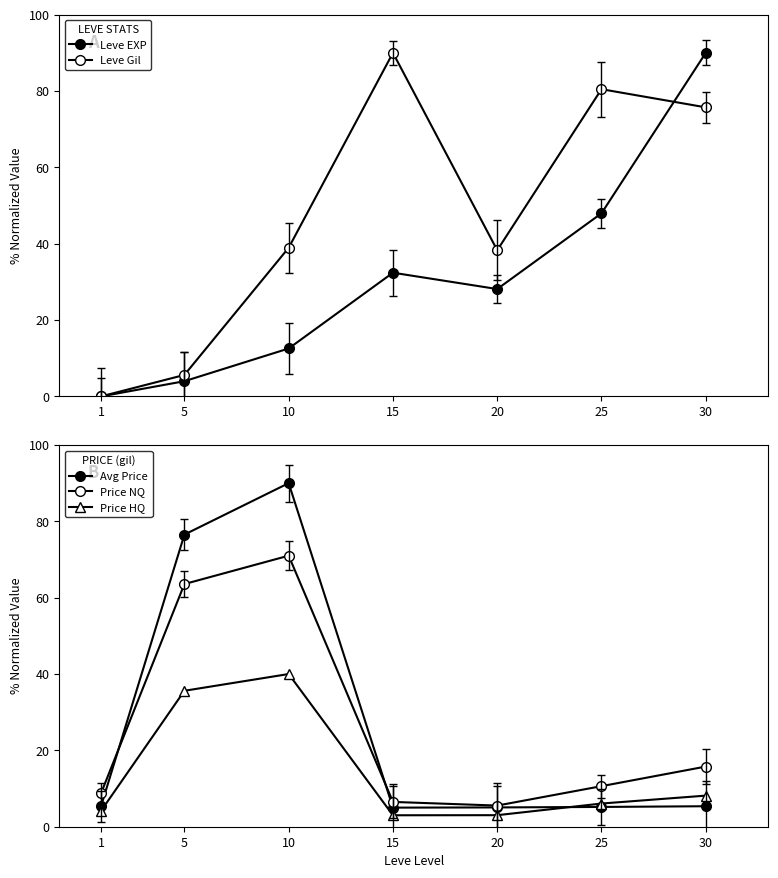

Reading right to left, extract all data points from this chart.

Leve EXP: 30=90.0	25=48.0	20=28.1	15=32.4	10=12.6	5=4.0	1=0.0
Leve Gil: 30=75.7	25=80.5	20=38.3	15=90.0	10=38.9	5=5.6	1=0.0
Avg Price: 30=5.4	25=5.2	20=5.1	15=5.0	10=90.0	5=76.5	1=5.3
Price NQ: 30=15.8	25=10.6	20=5.5	15=6.5	10=71.0	5=63.6	1=8.7
Price HQ: 30=8.1	25=6.1	20=3.0	15=3.0	10=40.0	5=35.6	1=4.1